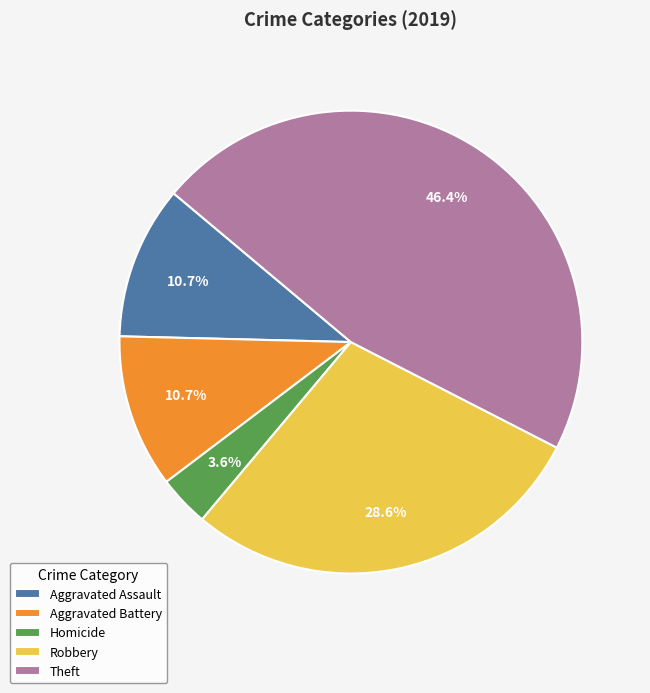

What percentage is the Robbery slice, to the nearest percent?

29%